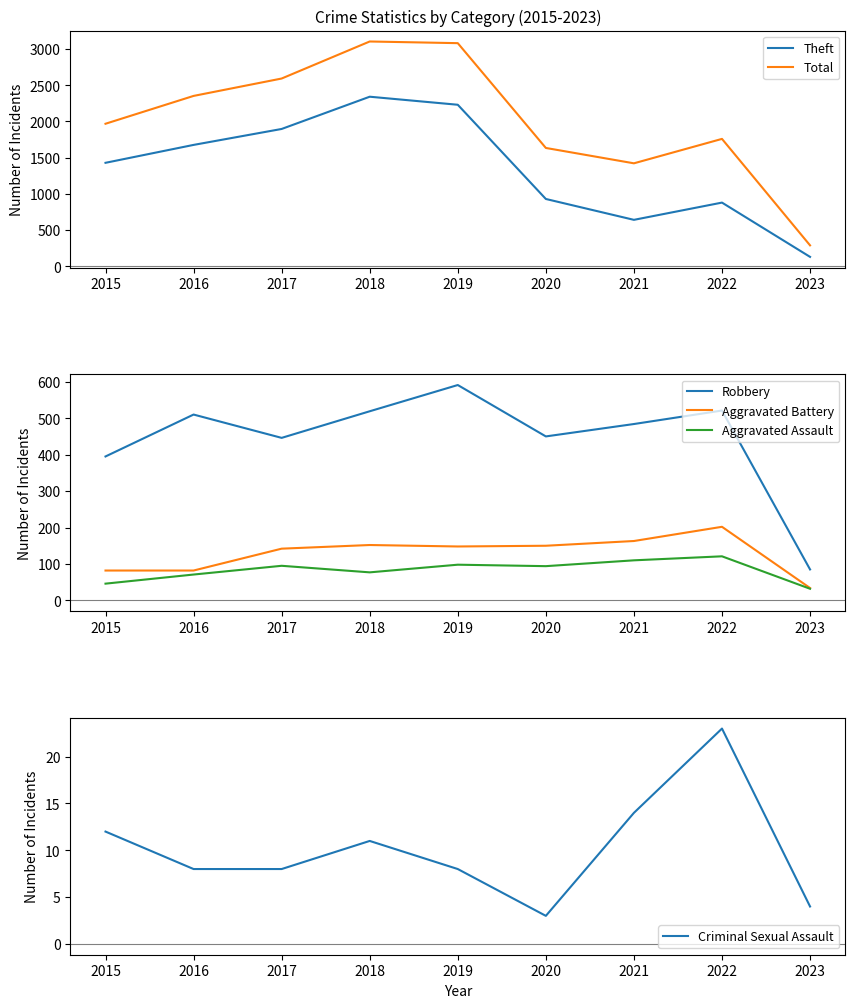

Reading right to left, extract all data points from this chart.

Theft: 2023=131	2022=880	2021=642	2020=930	2019=2230	2018=2341	2017=1896	2016=1676	2015=1429
Total: 2023=290	2022=1759	2021=1422	2020=1634	2019=3080	2018=3103	2017=2592	2016=2352	2015=1968
Robbery: 2023=85	2022=521	2021=484	2020=450	2019=591	2018=519	2017=446	2016=510	2015=395
Aggravated Battery: 2023=34	2022=202	2021=163	2020=150	2019=148	2018=152	2017=142	2016=82	2015=82
Aggravated Assault: 2023=32	2022=121	2021=110	2020=94	2019=98	2018=77	2017=95	2016=71	2015=46
Criminal Sexual Assault: 2023=4	2022=23	2021=14	2020=3	2019=8	2018=11	2017=8	2016=8	2015=12